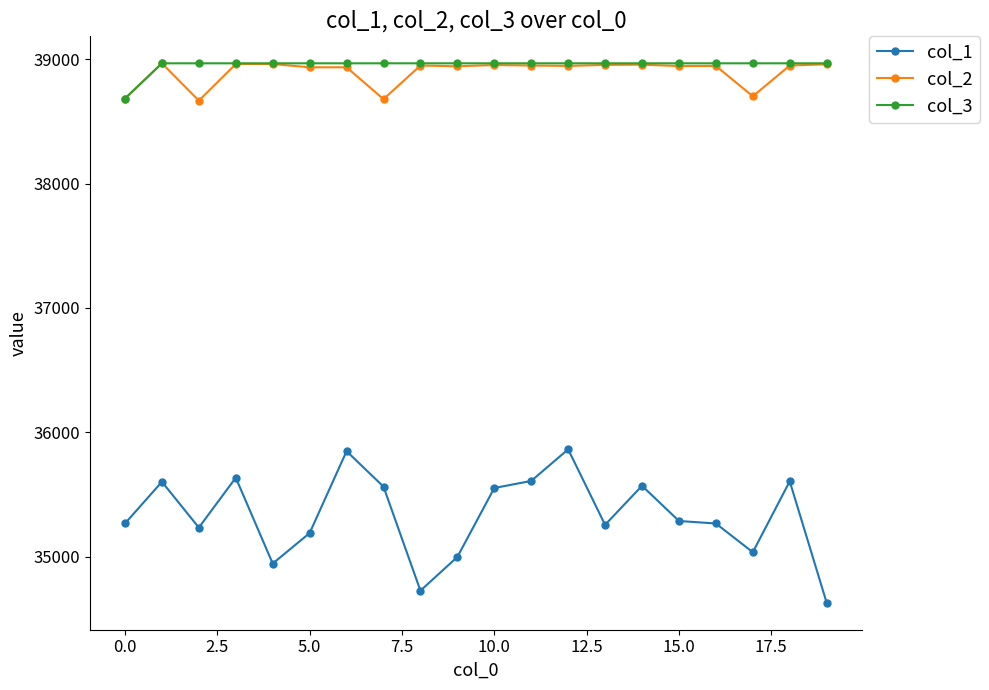

What is the value of the col_2 point at the 16th from the left?

38944